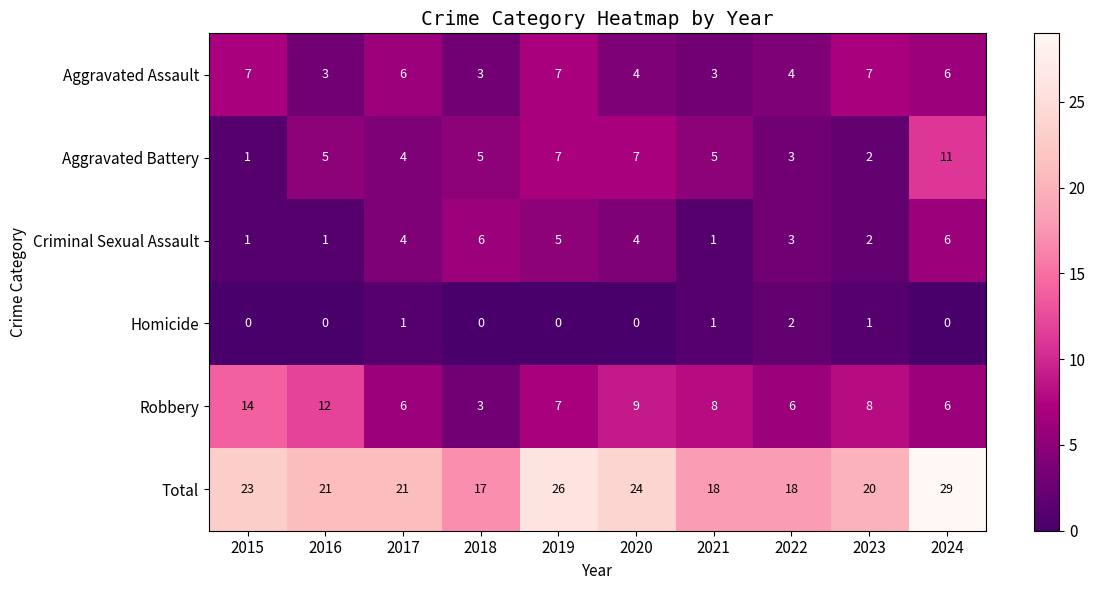

True or false: Homicide has a value of 0 at 2020.

True